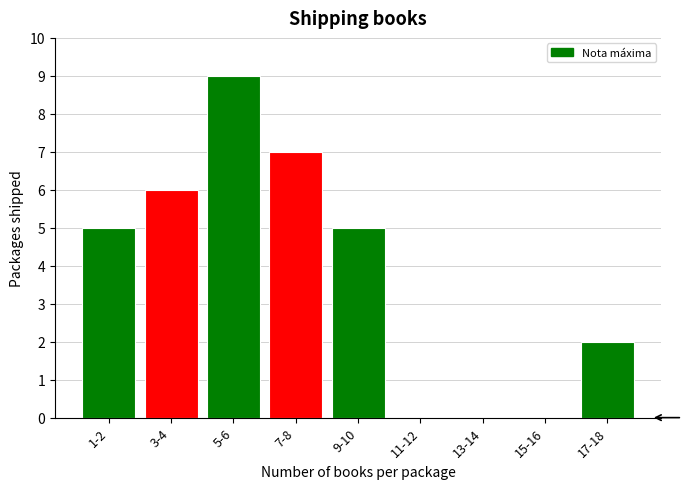

Reading left to right, extract all data points from this chart.

1-2=5	3-4=6	5-6=9	7-8=7	9-10=5	11-12=0	13-14=0	15-16=0	17-18=2